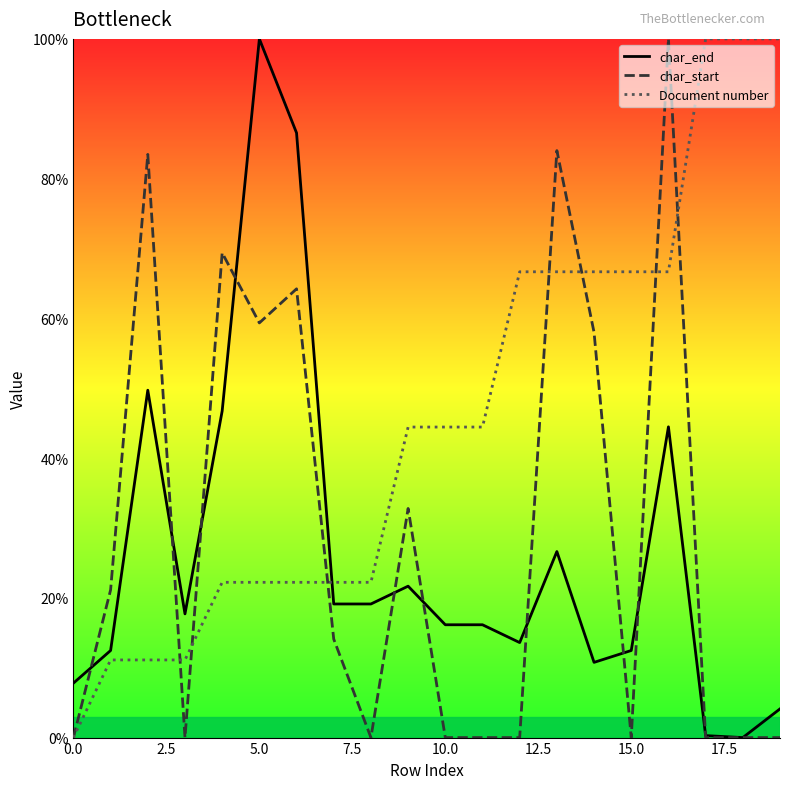

What is the difference between the highest and lowest values at 10.0?

44.4